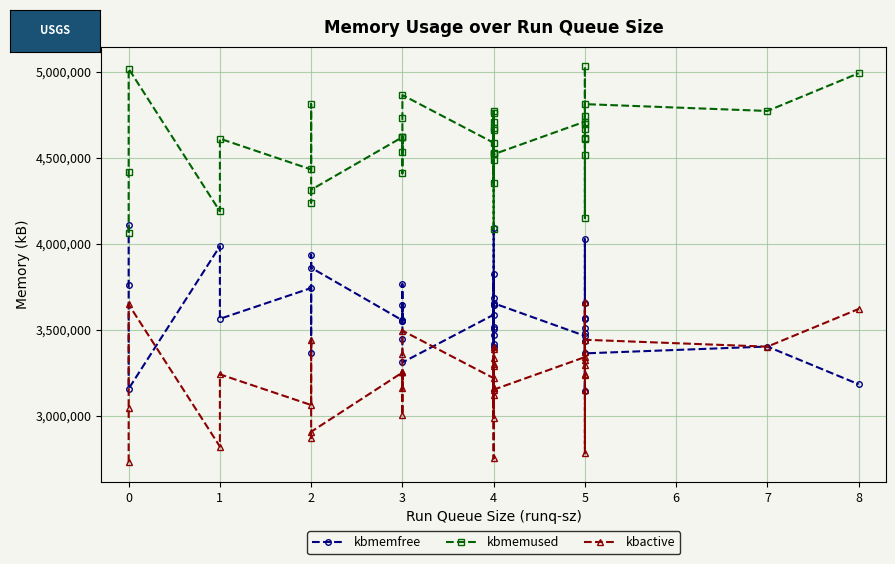

At how many categories does at least one series exceed 4698954?

13